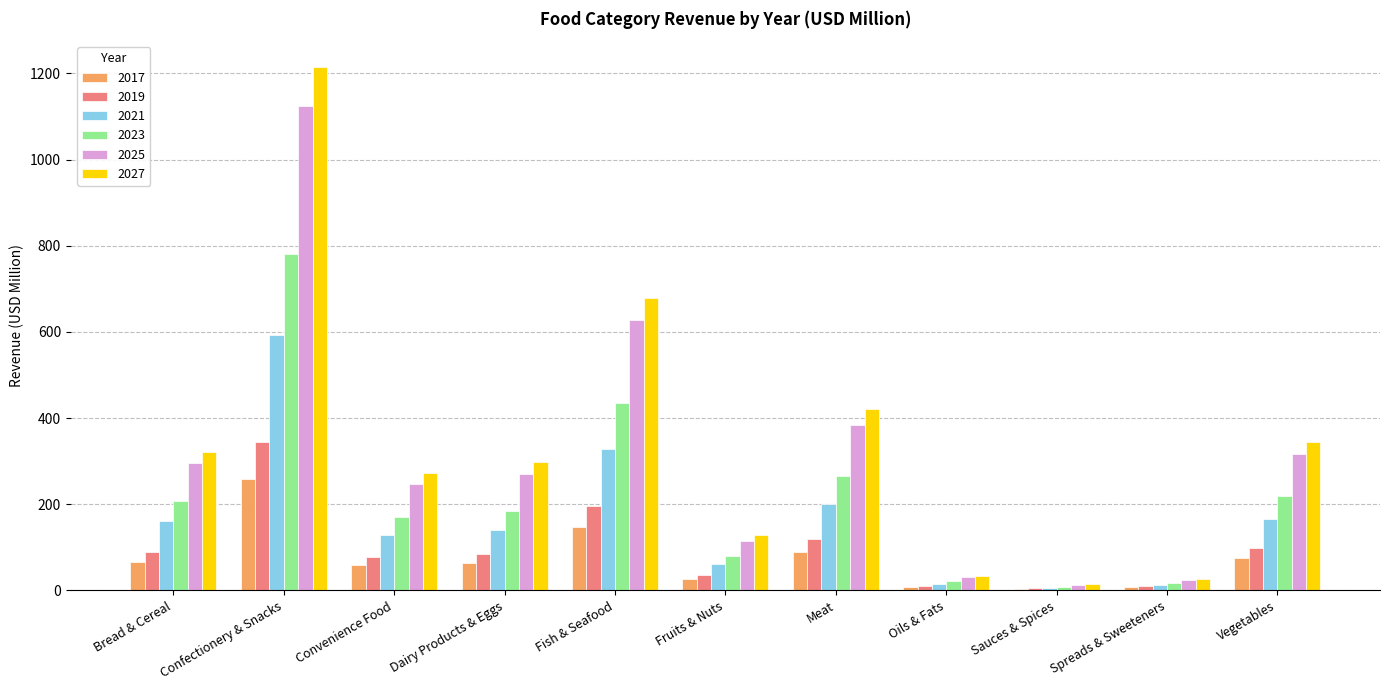

True or false: 2019 has a value of 77.4 at Convenience Food.

True